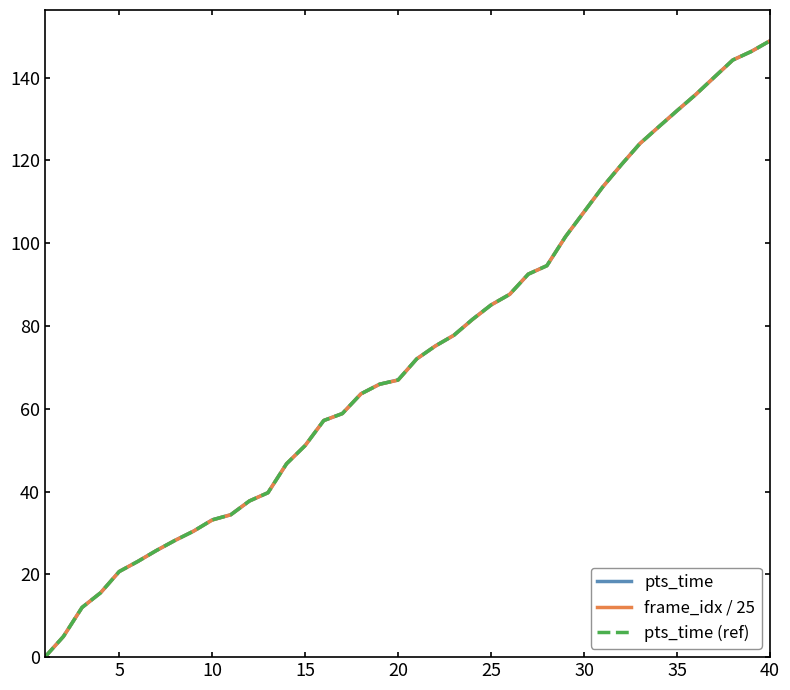

What is the difference between the maximum and minimum values in the frame_idx / 25 series?

148.9